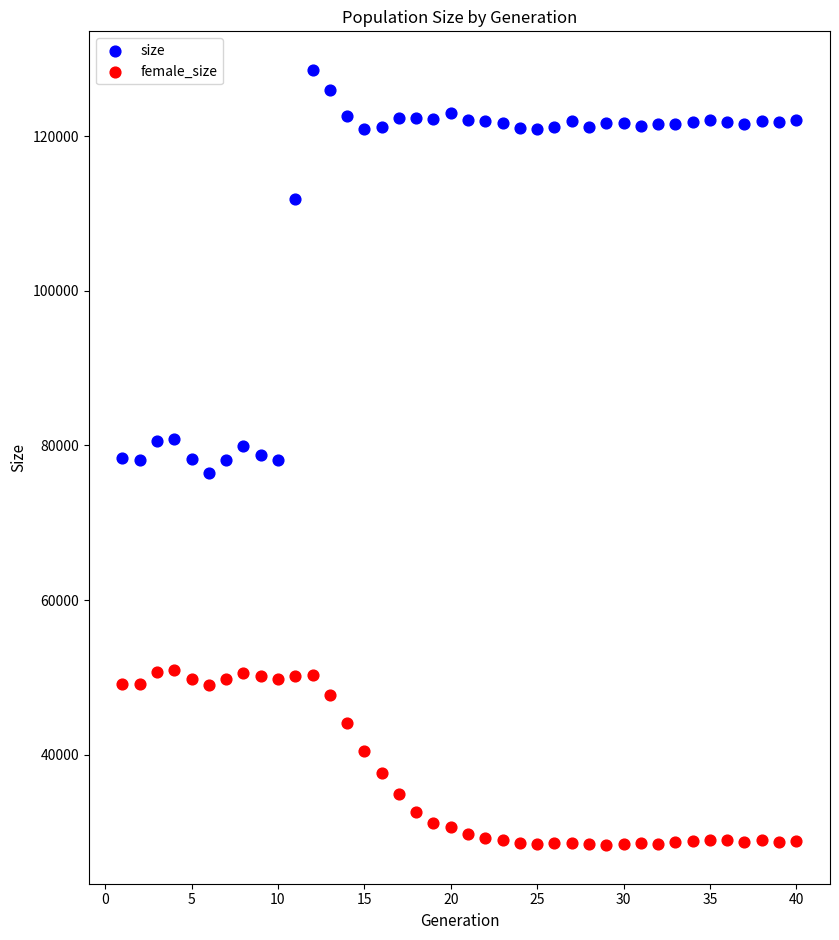

Which series has the largest Y range (max minus min)?

size